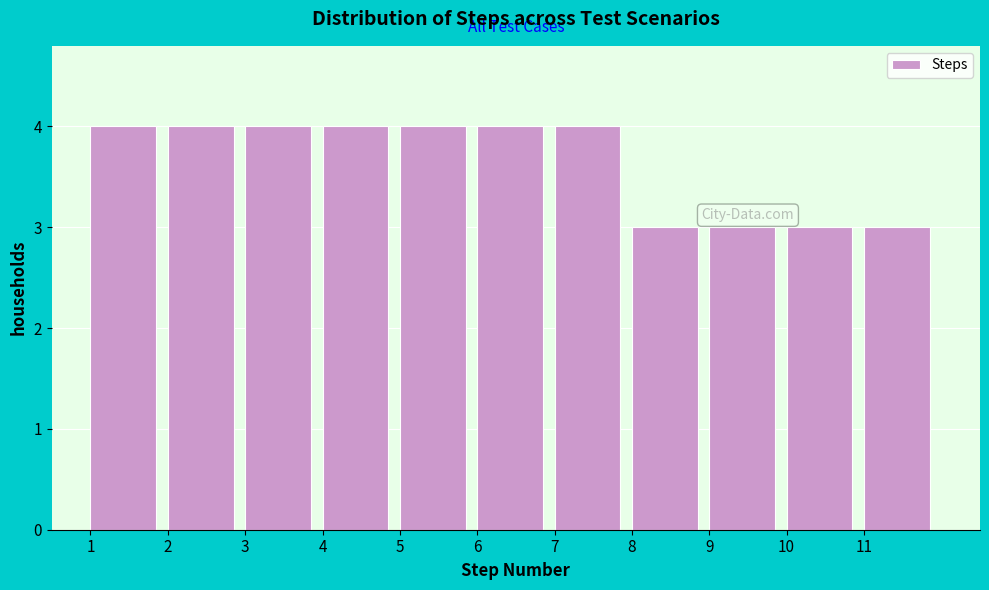

Reading left to right, transcribe this chart: for each bar, give the range it covers on the x-axis and its height. The values are not printed on the chart, so give them approximately, as read against the axis.

1 to 2: 4
2 to 3: 4
3 to 4: 4
4 to 5: 4
5 to 6: 4
6 to 7: 4
7 to 8: 4
8 to 9: 3
9 to 10: 3
10 to 11: 3
11 to 12: 3